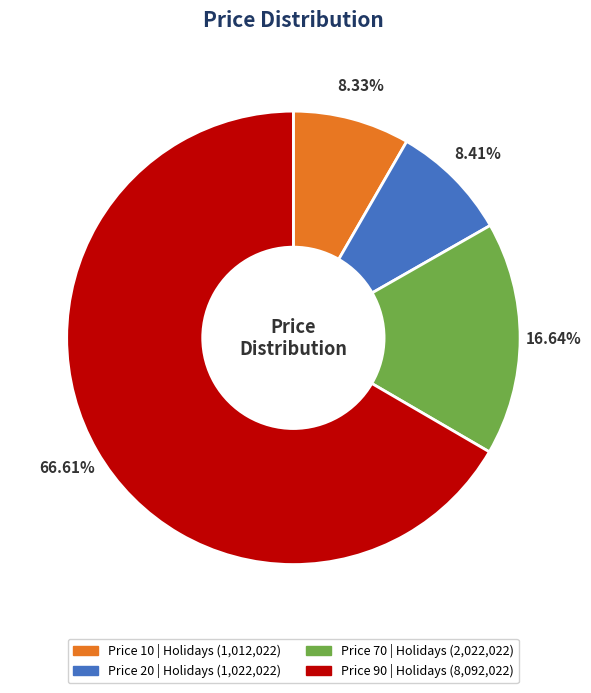

Is there any slice that represents more than half of the pie?

Yes